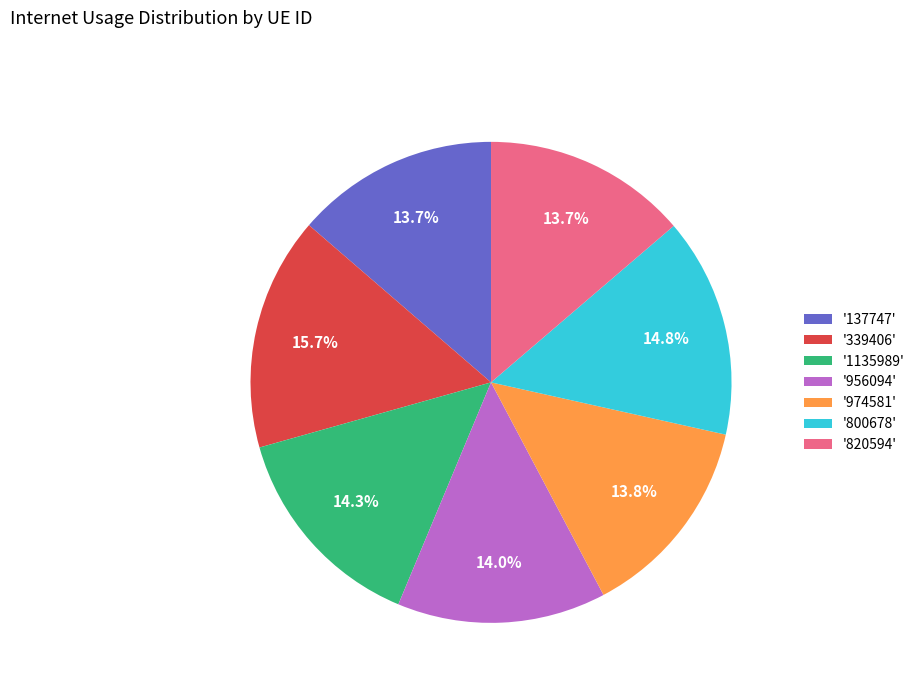

What percentage is NOT represented by '137747'?

86.3%